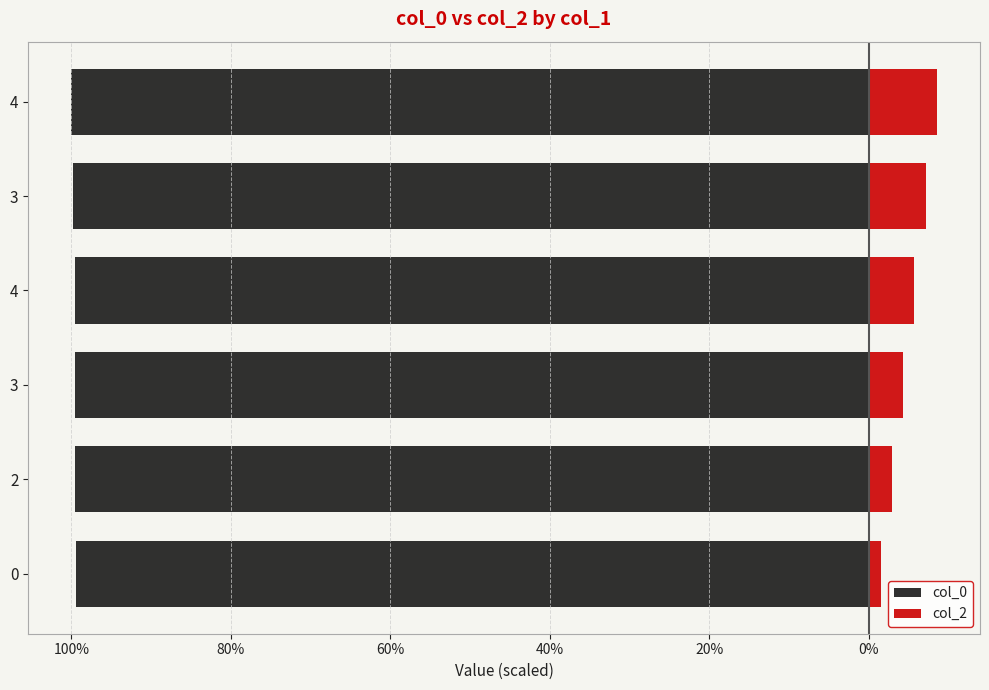

What is the approximate value of col_2 at 3?

4.3